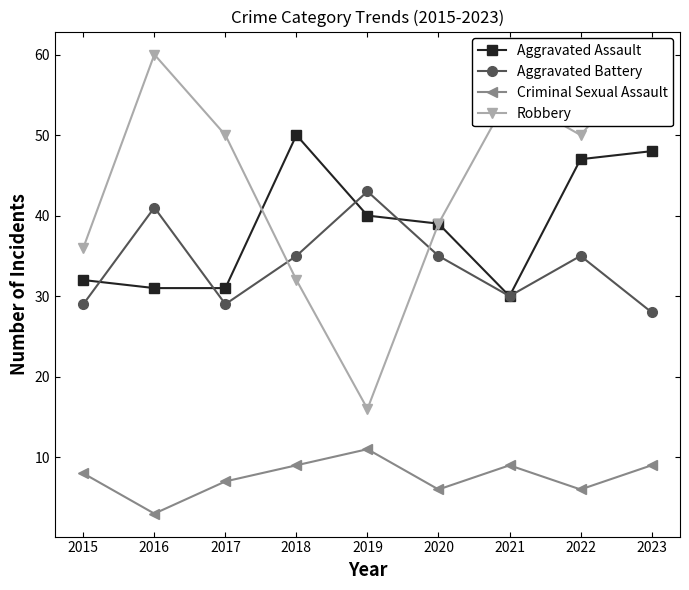

How many data points does each series have?

9